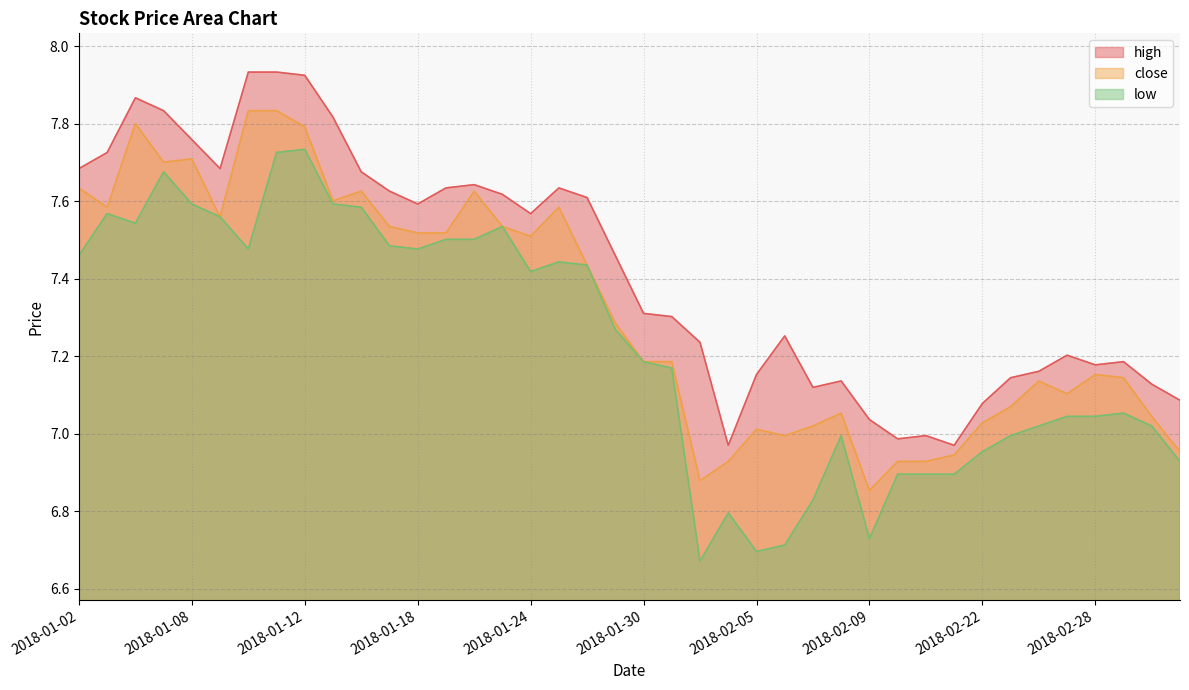

The value of close at 2018-01-24 is 7.5. True or false?

True